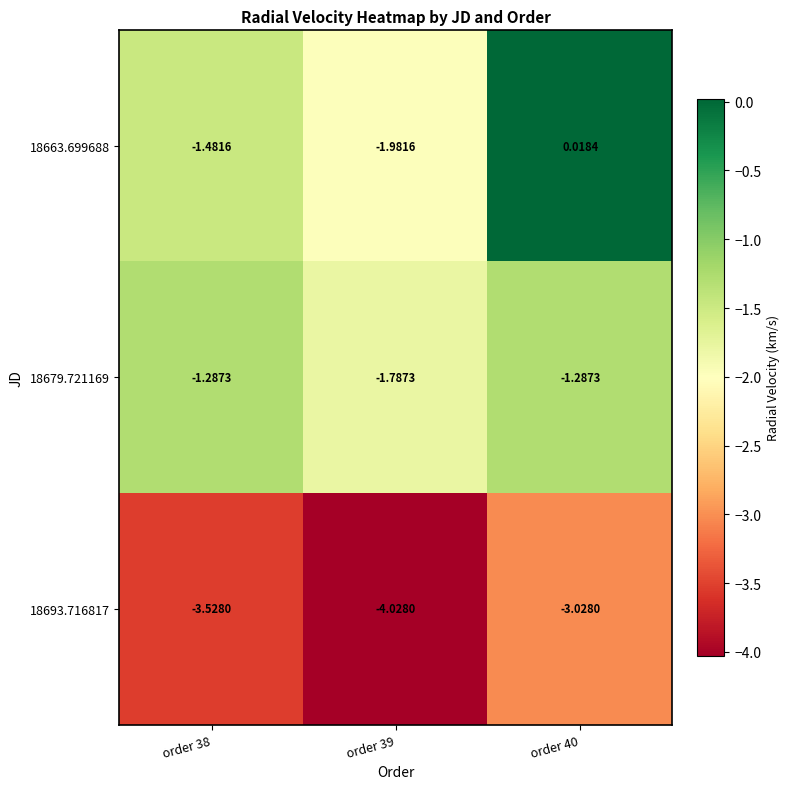

Count the number of data series in this chart.

3